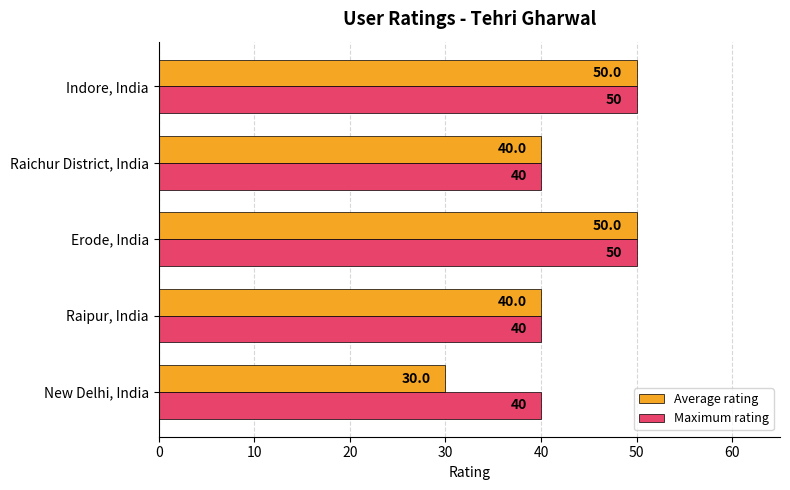

Count the Average rating values in the range 40 to 50.

4